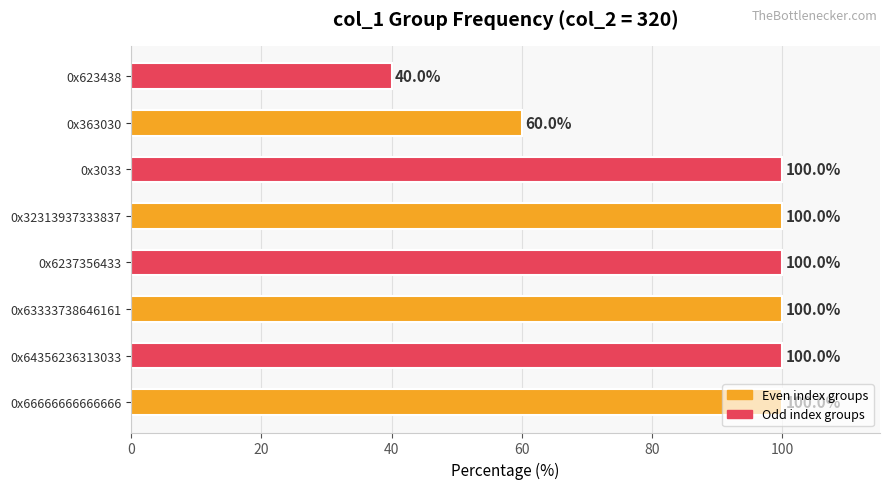

What is the greatest value displayed?

100